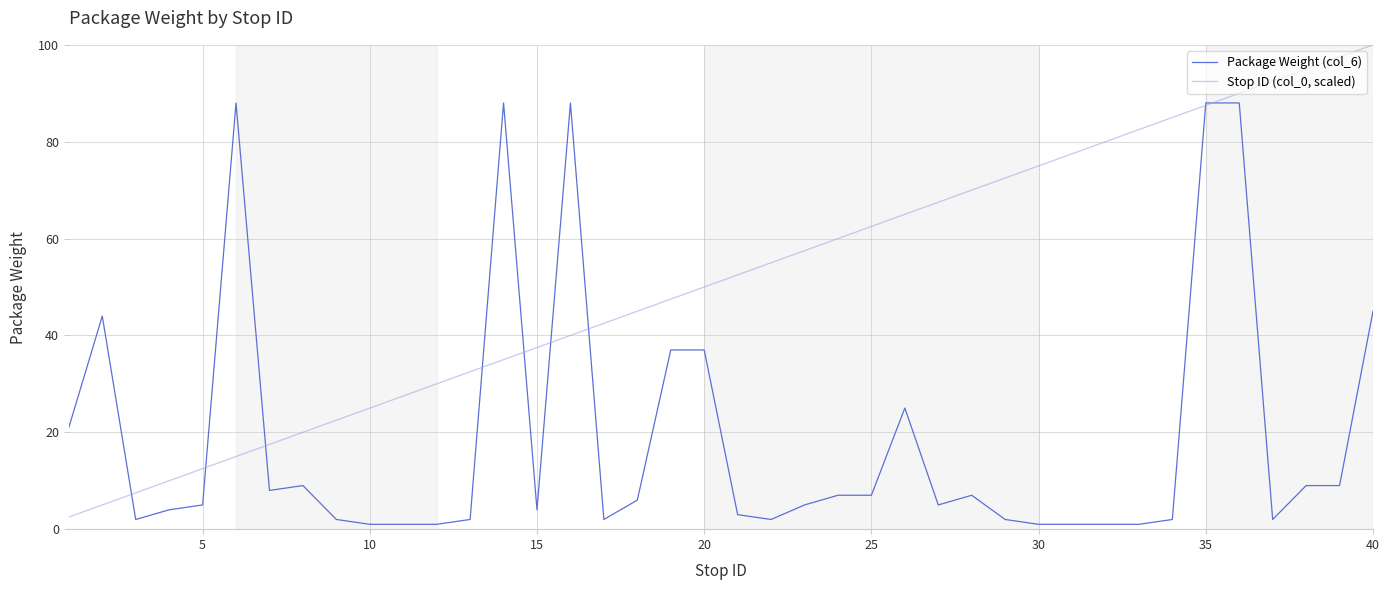

Which series has the largest total across all categories?

Stop ID (col_0, scaled)